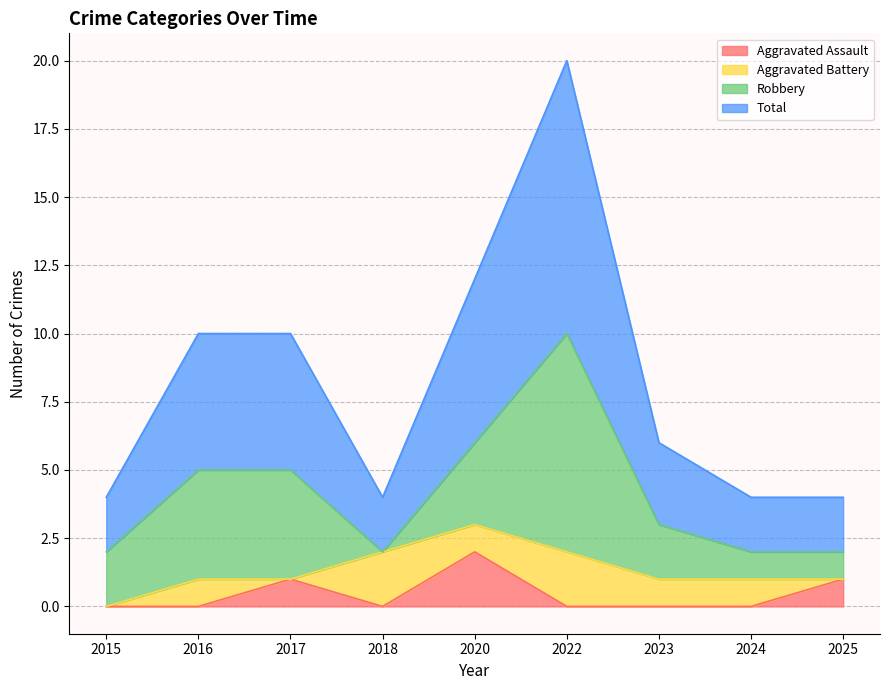

How many interior local peaks does the Total series have?

1